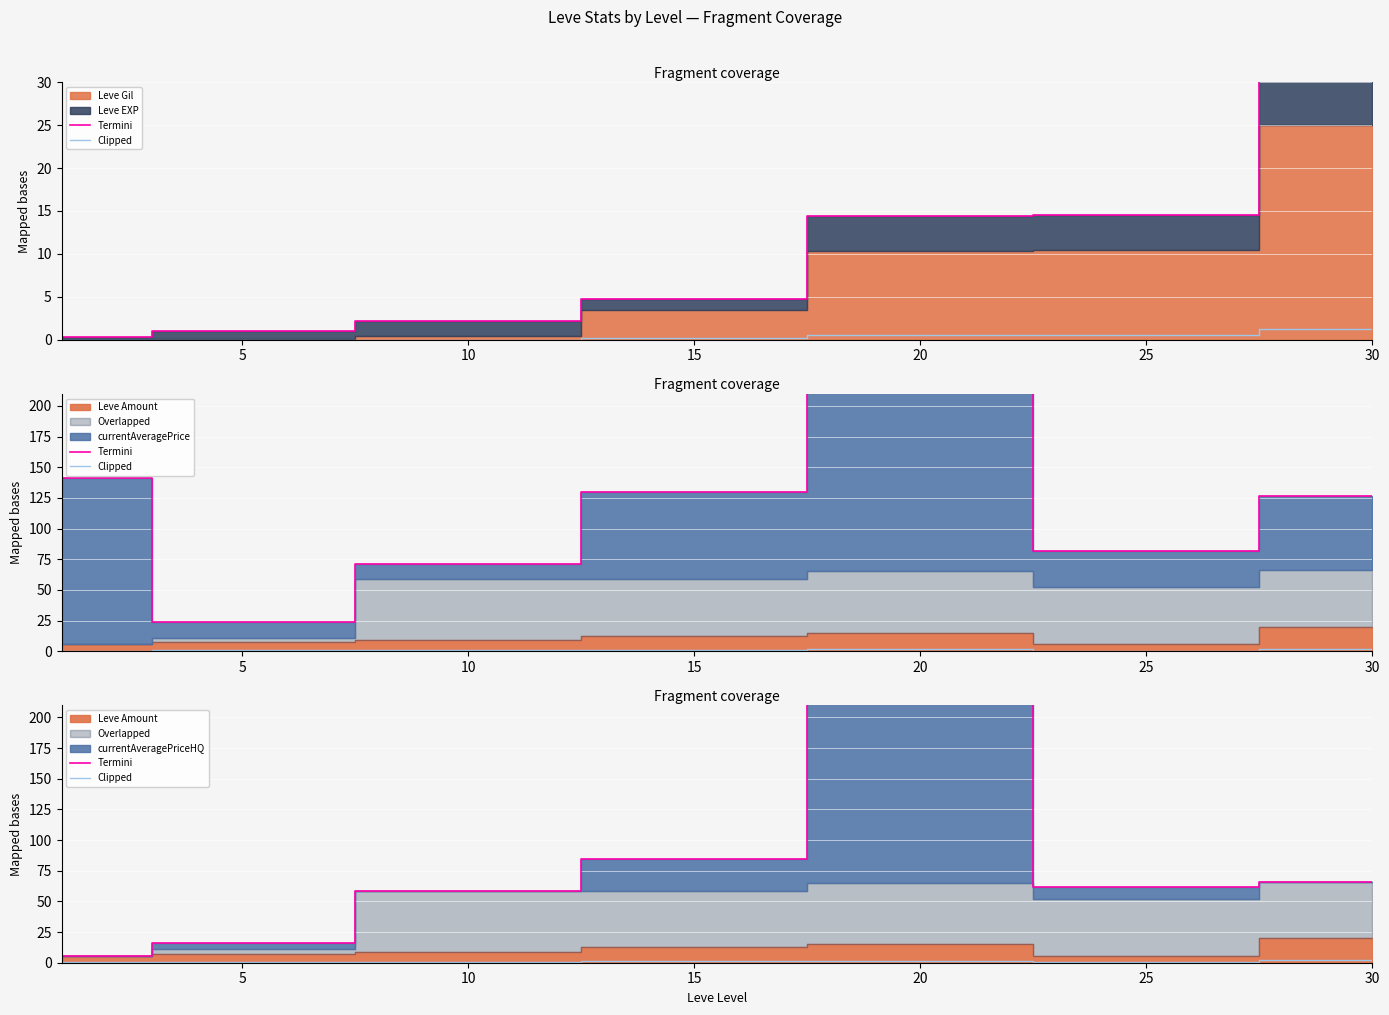

How many data points does each series have?

7